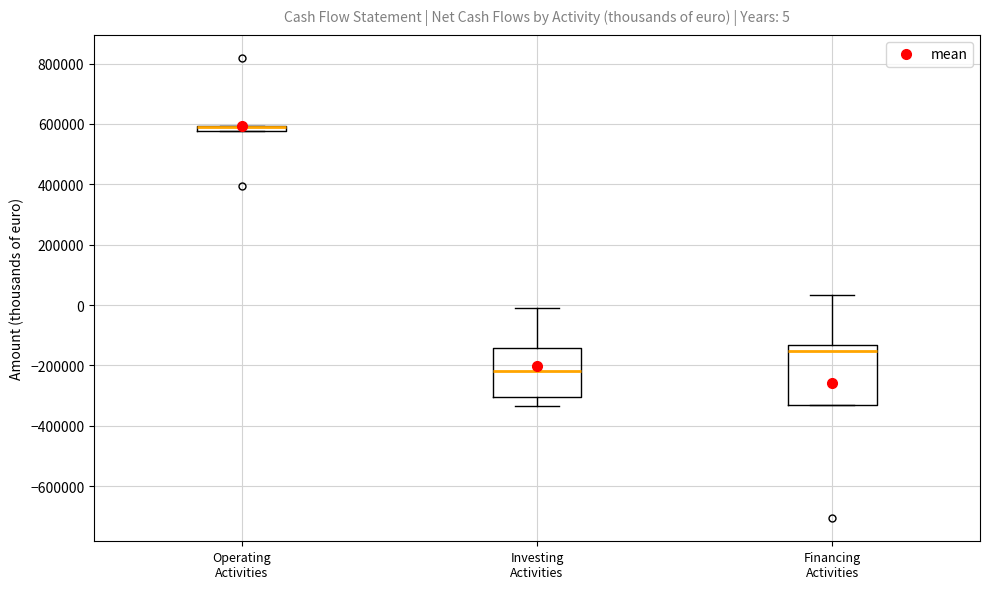

Which box is the tallest, from its lower edge to its upper edge?

Financing Activities